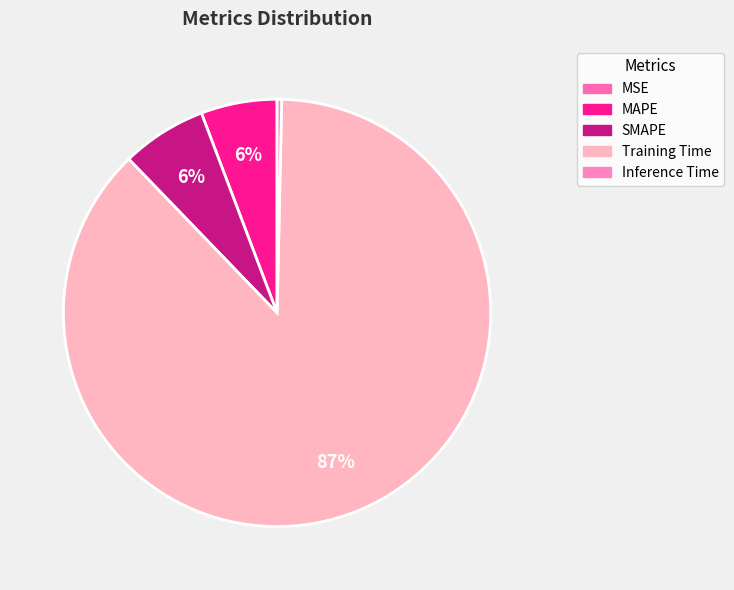

Combined, do Training Time and MSE account for over 50%?

Yes